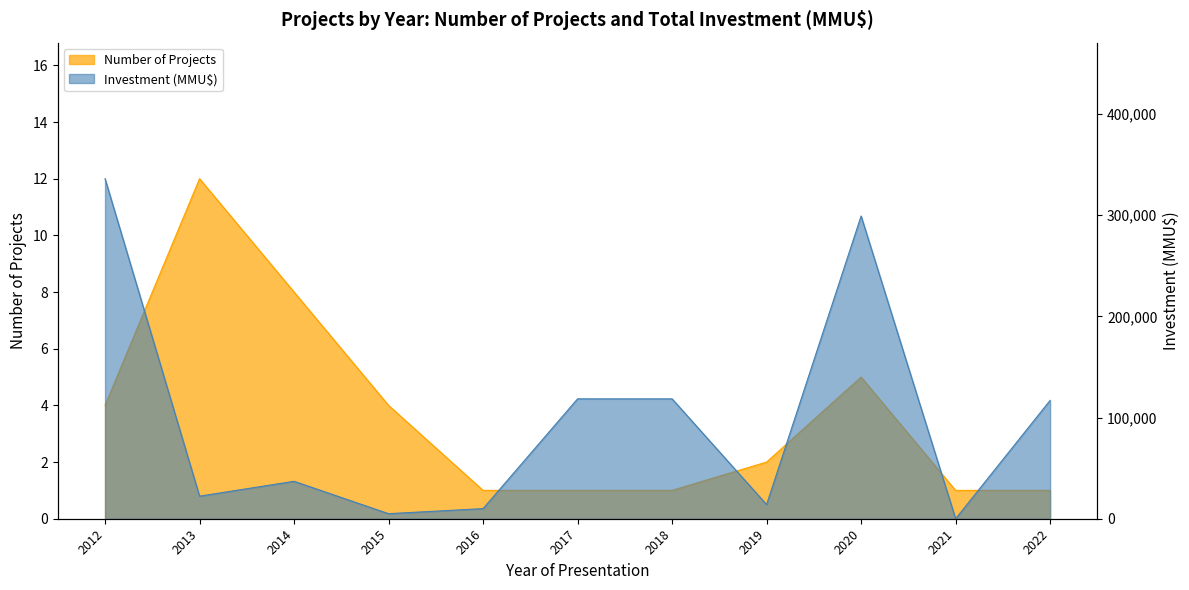

Is the value of Investment (MMU$) at 2014 greater than the value of Number of Projects at 2015?

Yes